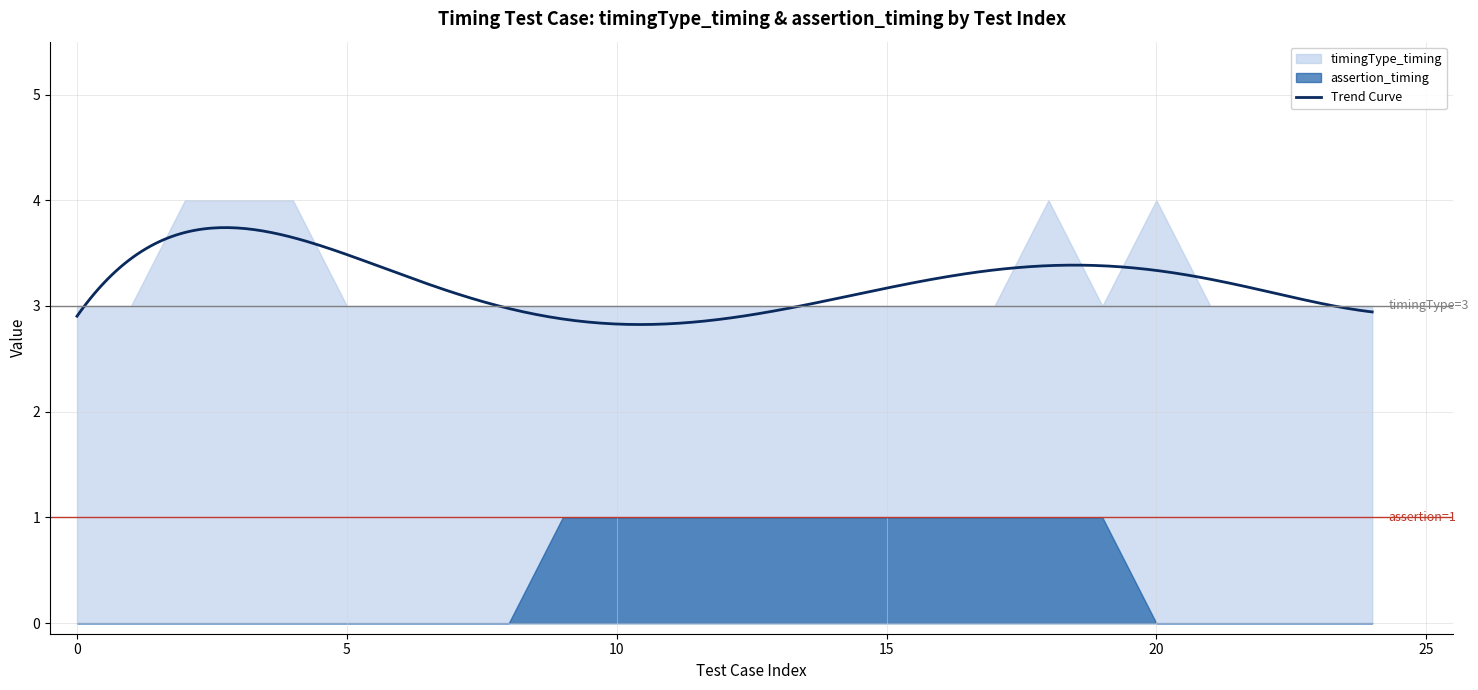

What is the difference between the highest and lowest values at 18?

3